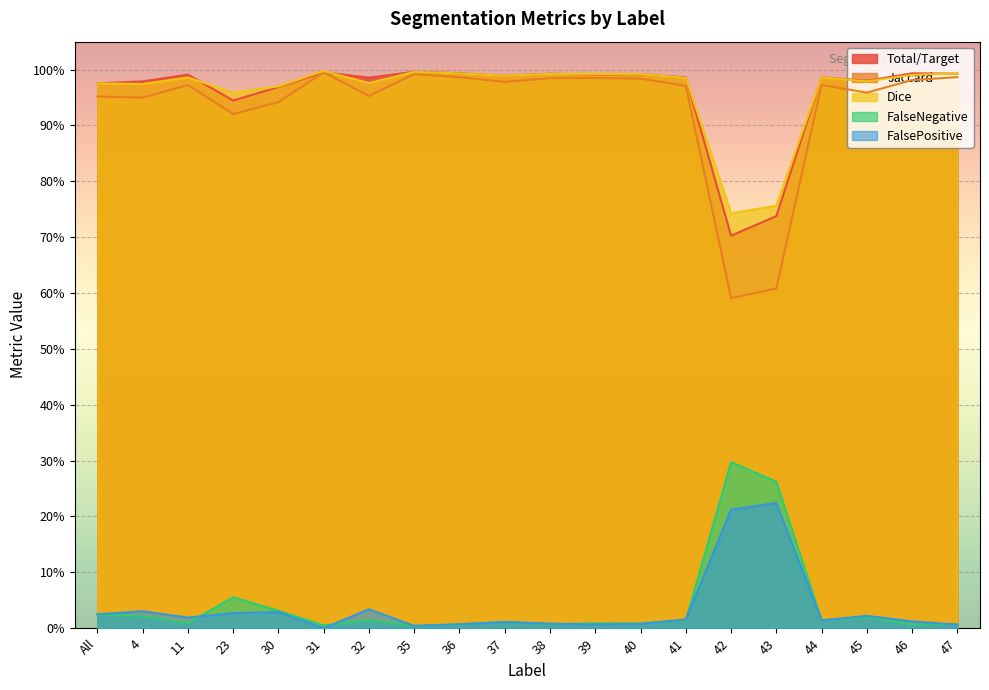

Between 44 and 39, which is larger?

39